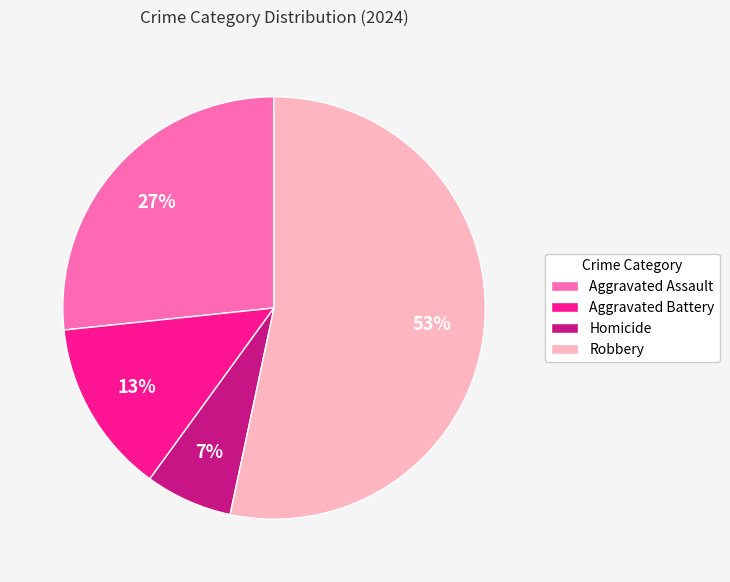

What is the ratio of the value at Robbery to the value at Aggravated Assault?

2.0